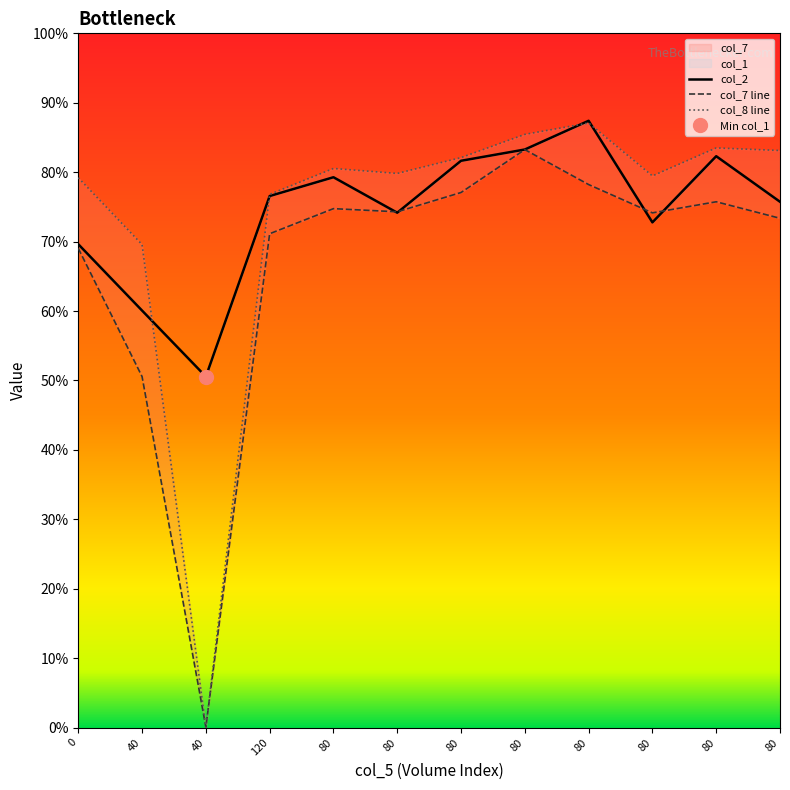

Rank the categories by col_8 line value from highest to lowest.

80, 80, 80, 80, 80, 80, 80, 80, 0, 120, 40, 40